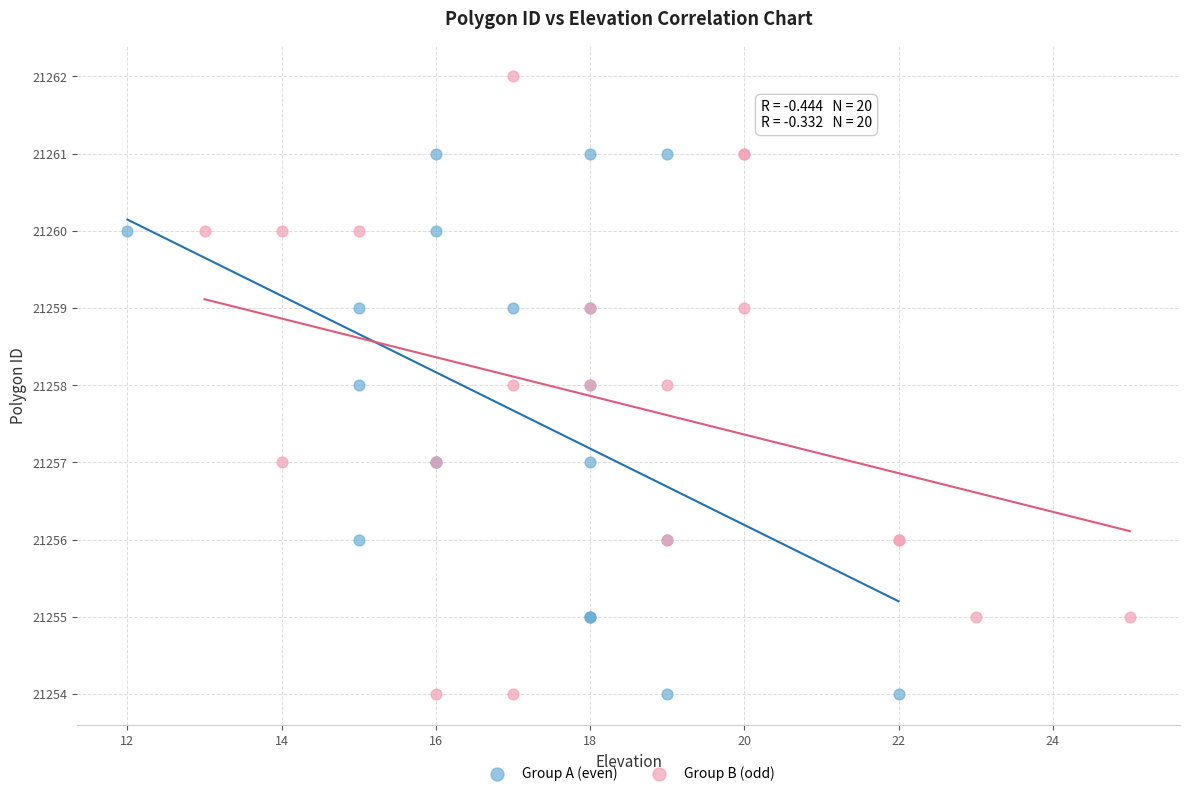

Which series contains the highest Y value?

Group B (odd)